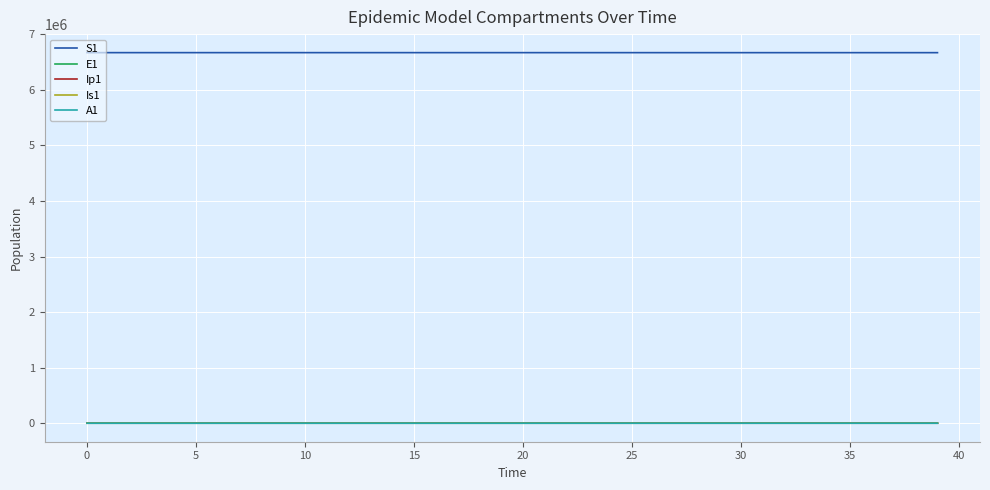

What is the difference between the maximum and minimum values in the Ip1 series?

20.2